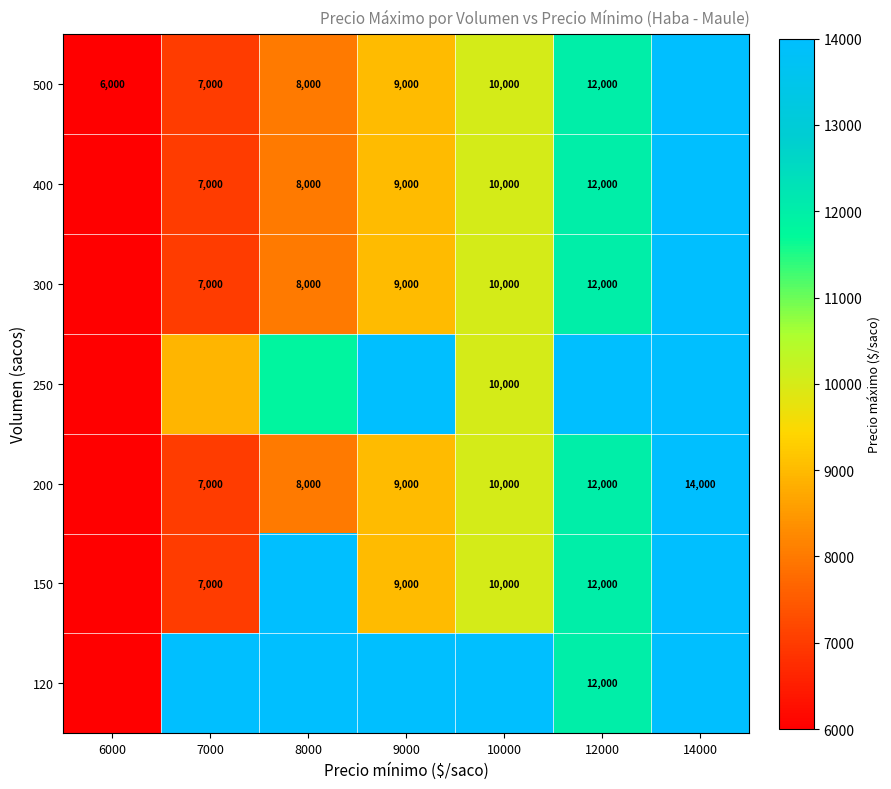

Is the value of 300 at 7000 greater than the value of 150 at 9000?

No